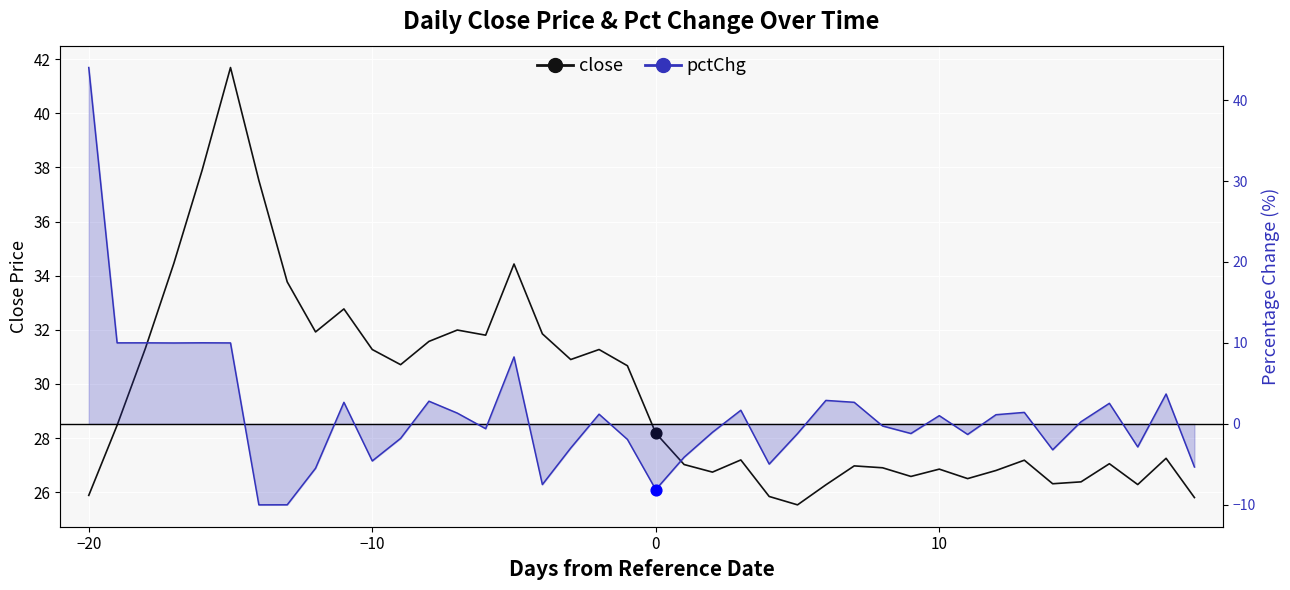

At which category is the sum across all series the highest?

−20